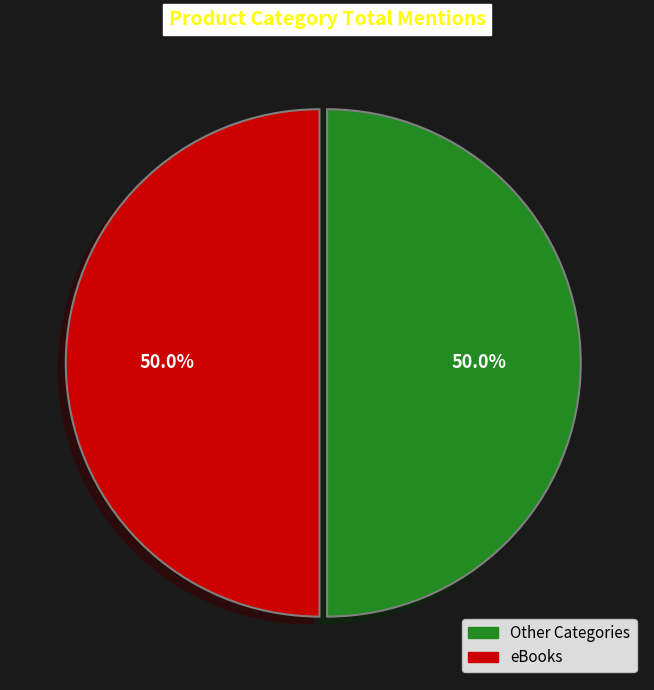

How many segments does this pie chart have?

2